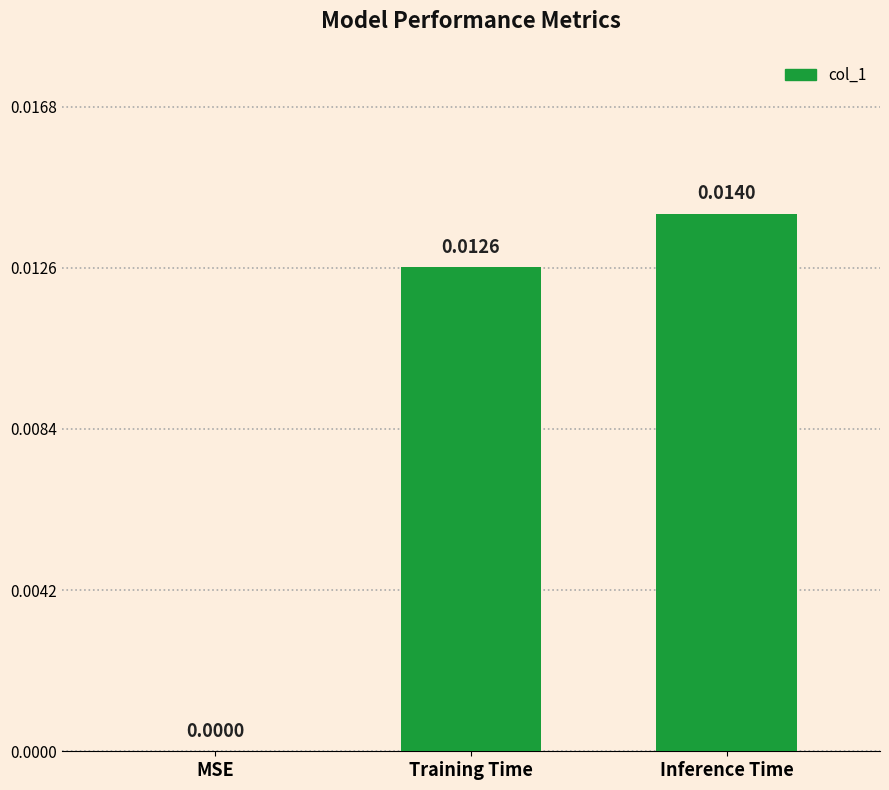

Which category has the highest value across all series?

Inference Time